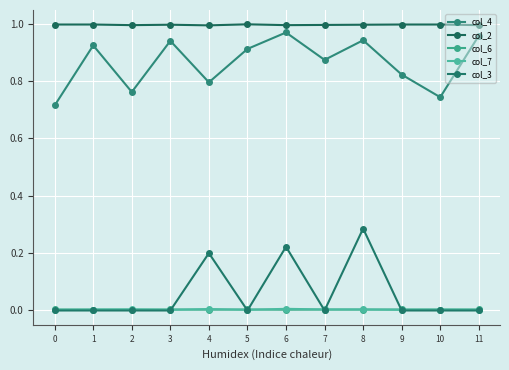

How many lines are shown in the chart?

5